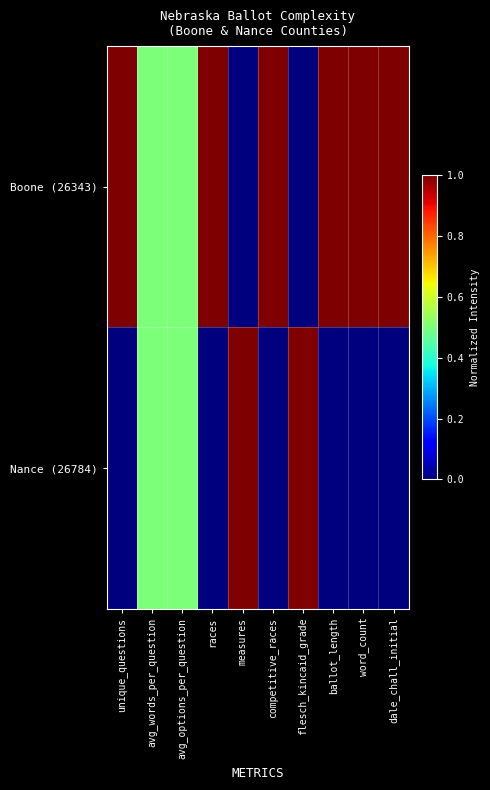

At which category is the sum across all series the highest?

unique_questions